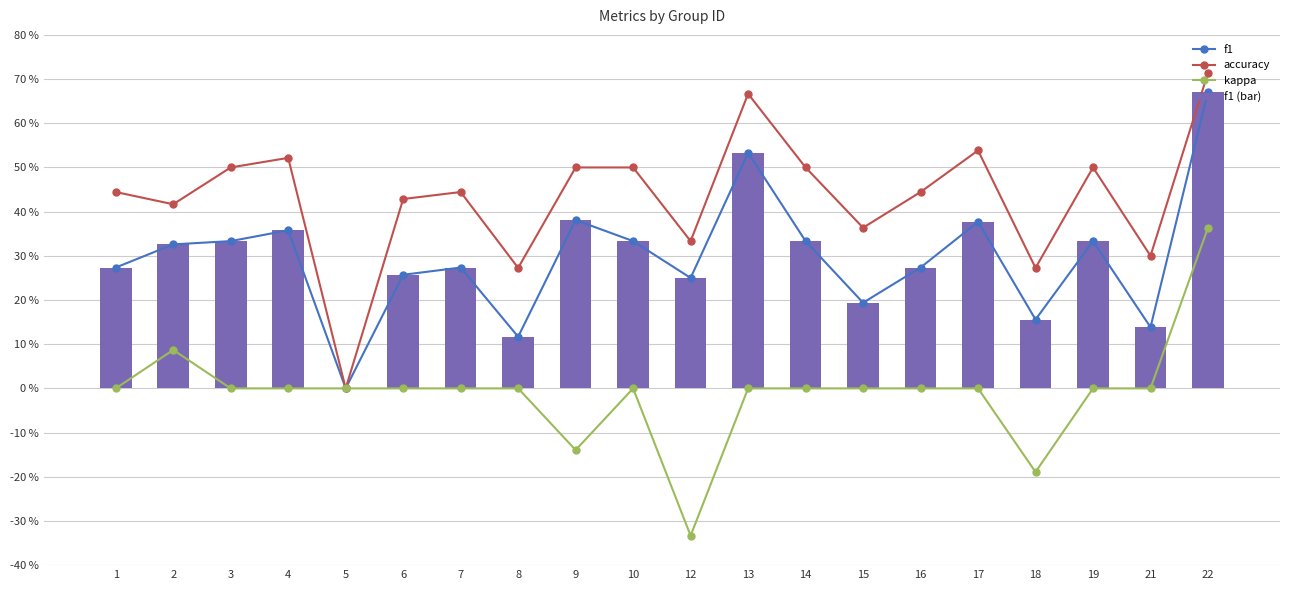

At which label does f1 (bar) reach its peak?

22